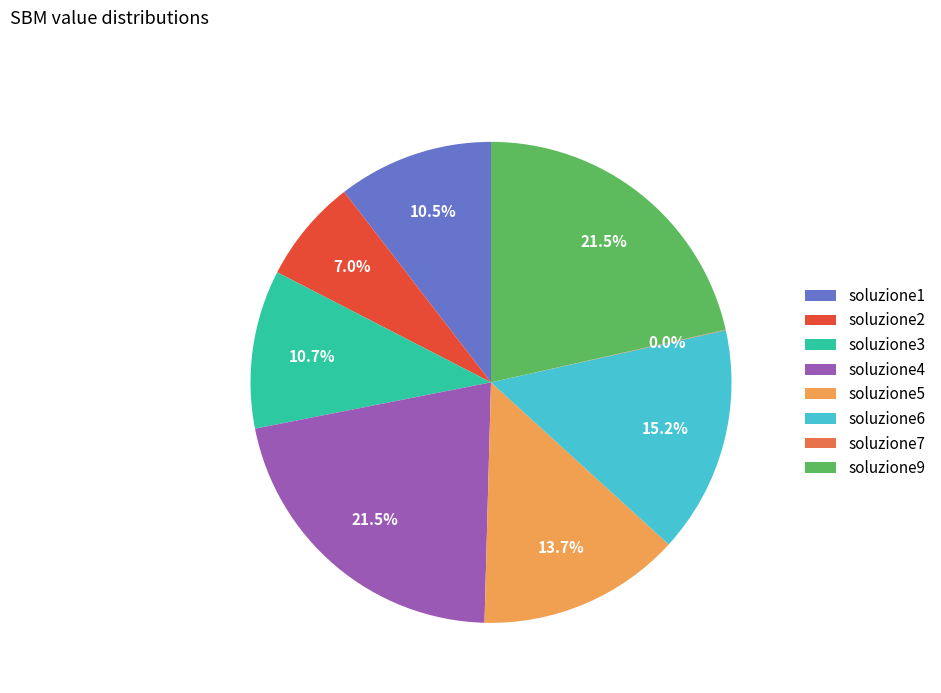

Do soluzione1 and soluzione2 together represent more than half of the pie?

No